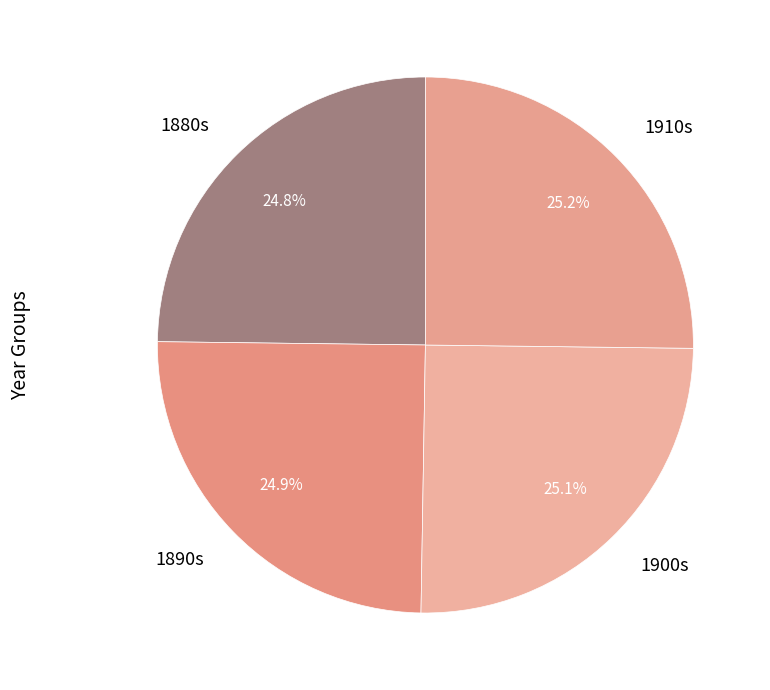

What is the ratio of the value at 1890s to the value at 1880s?

1.0